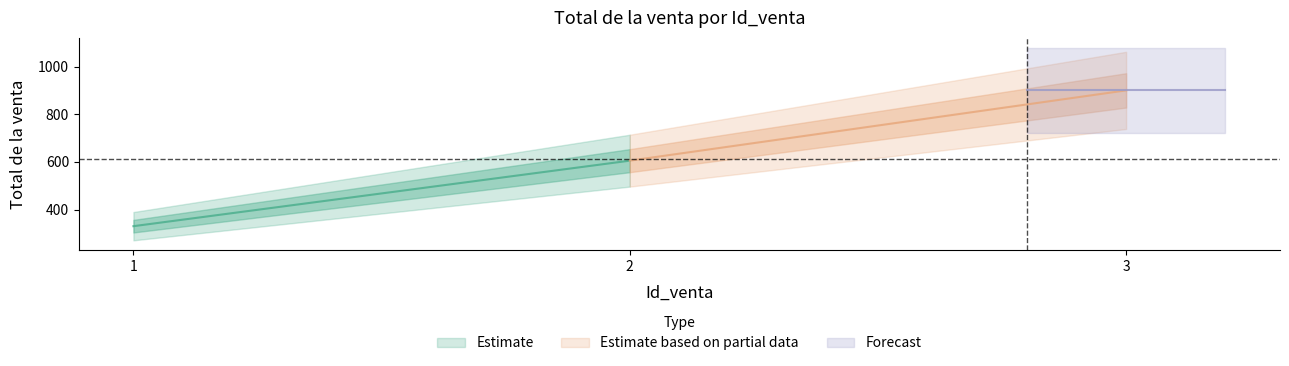

Is it true that the value at 1 is 576?

False